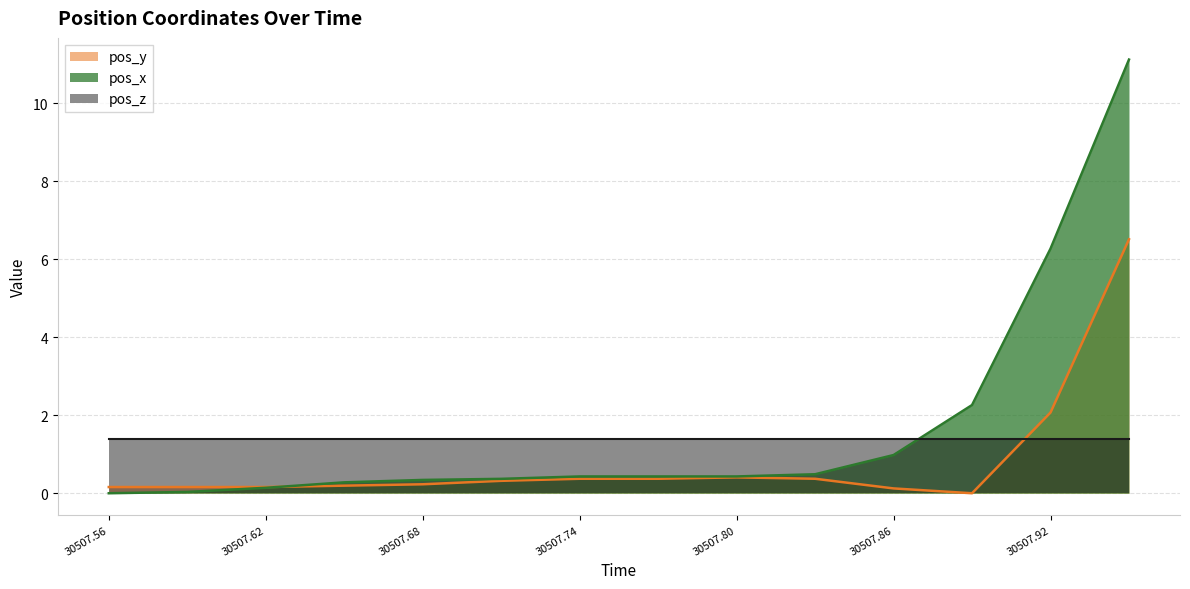

What value does the pos_y series have at 30507.80?

0.4